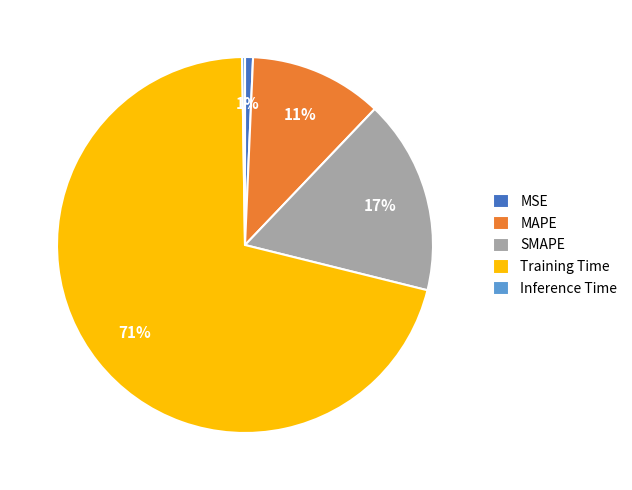

Which category accounts for the majority?

Training Time